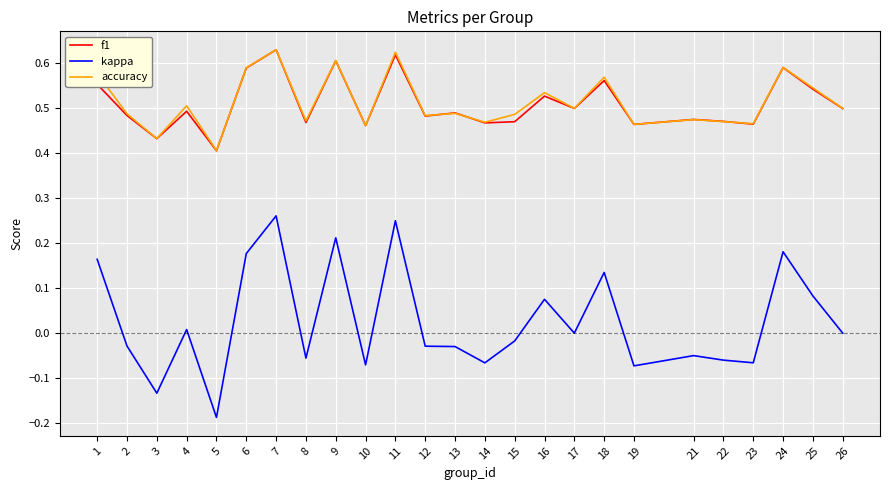

Which series changed the most between 7 and 18?

kappa